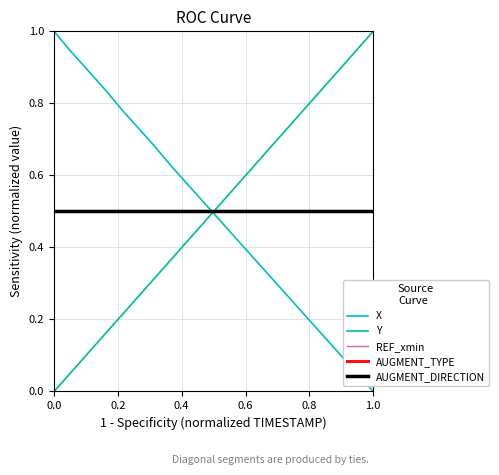

Does the chart display data point markers on the line(s)?

No